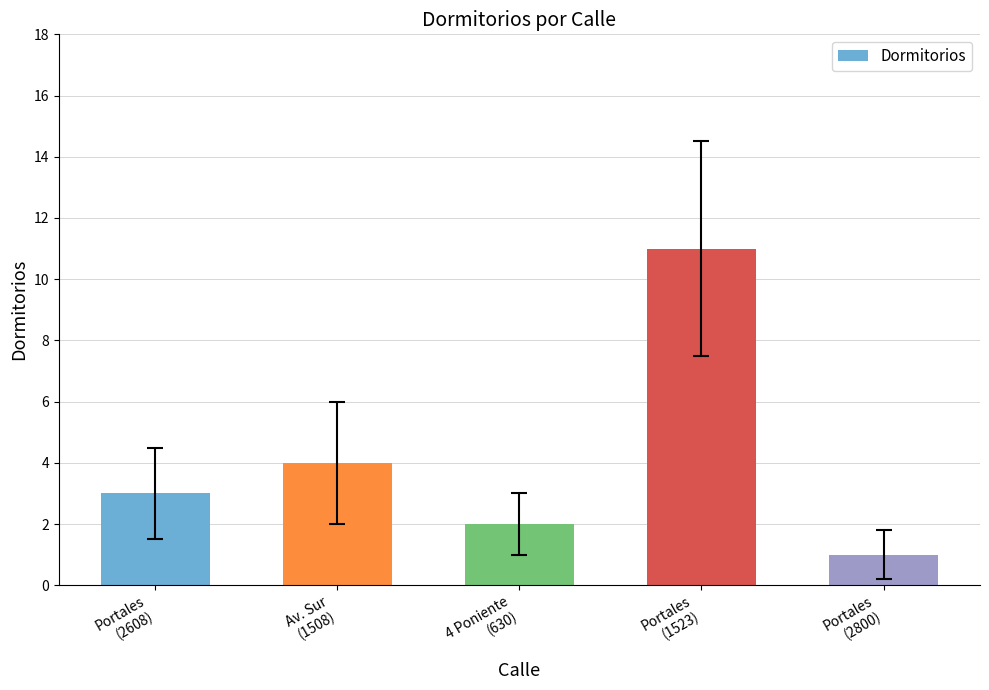

Reading left to right, transcribe all the data shown in this chart.

Portales
(2608)=3	Av. Sur
(1508)=4	4 Poniente
(630)=2	Portales
(1523)=11	Portales
(2800)=1